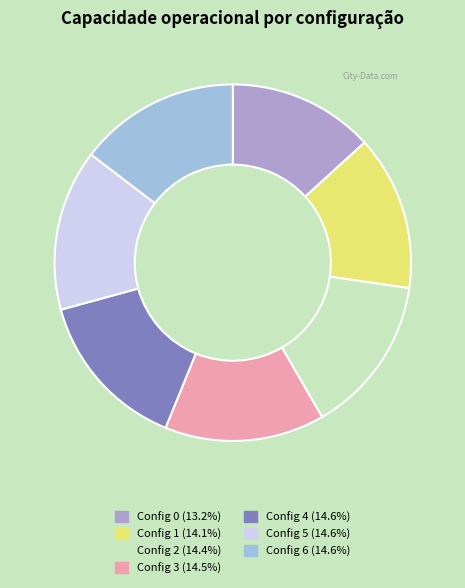

Count the number of slices in the pie.

7